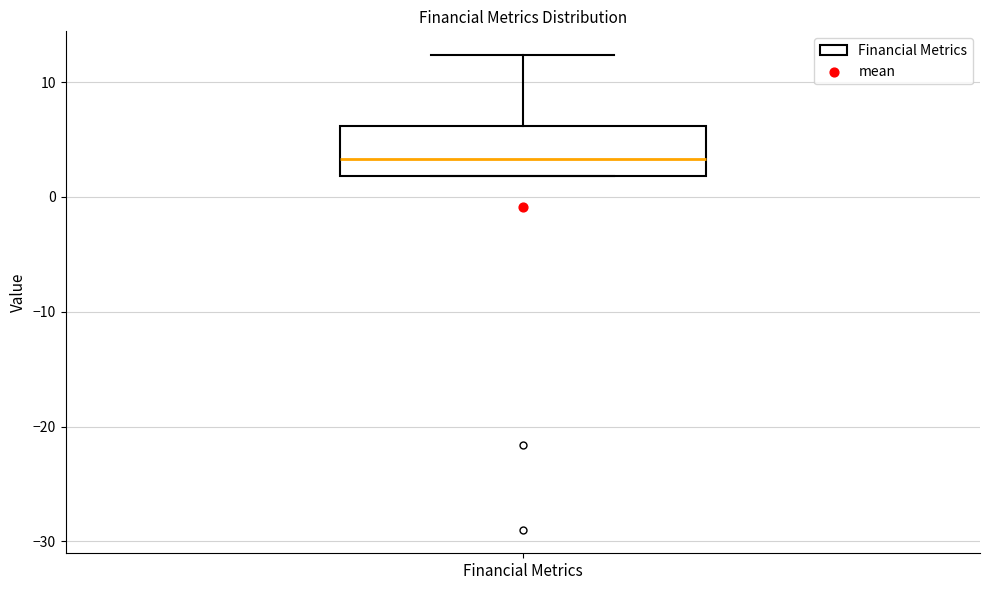

Transcribe this box plot: give where the median line is, the range the box spans, and where the two whiskers end, as read against the y-axis. The values are not printed on the chart, so give them approximately, as read against the axis.

median 3, box 2 to 6, whiskers 2 to 12